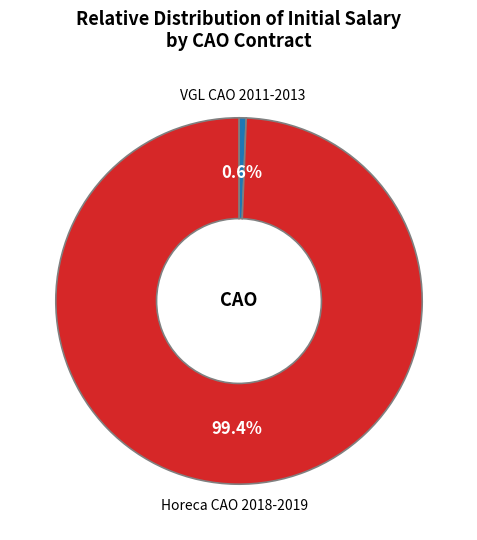

Is there any slice that represents more than half of the pie?

Yes